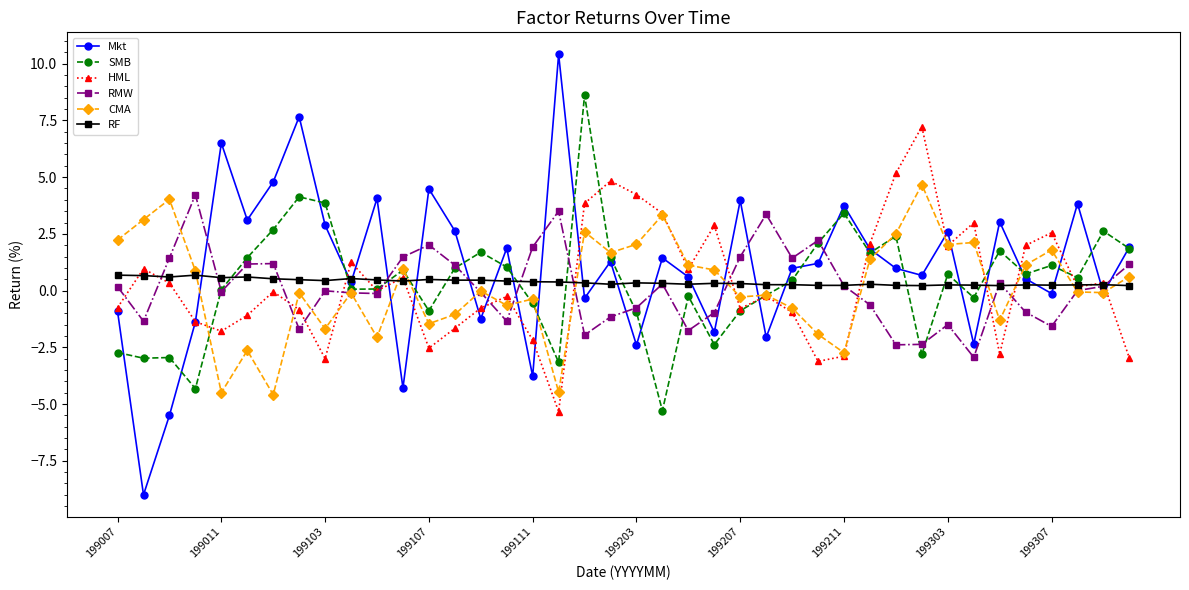

True or false: Mkt has more than 2 interior local peaks.

True